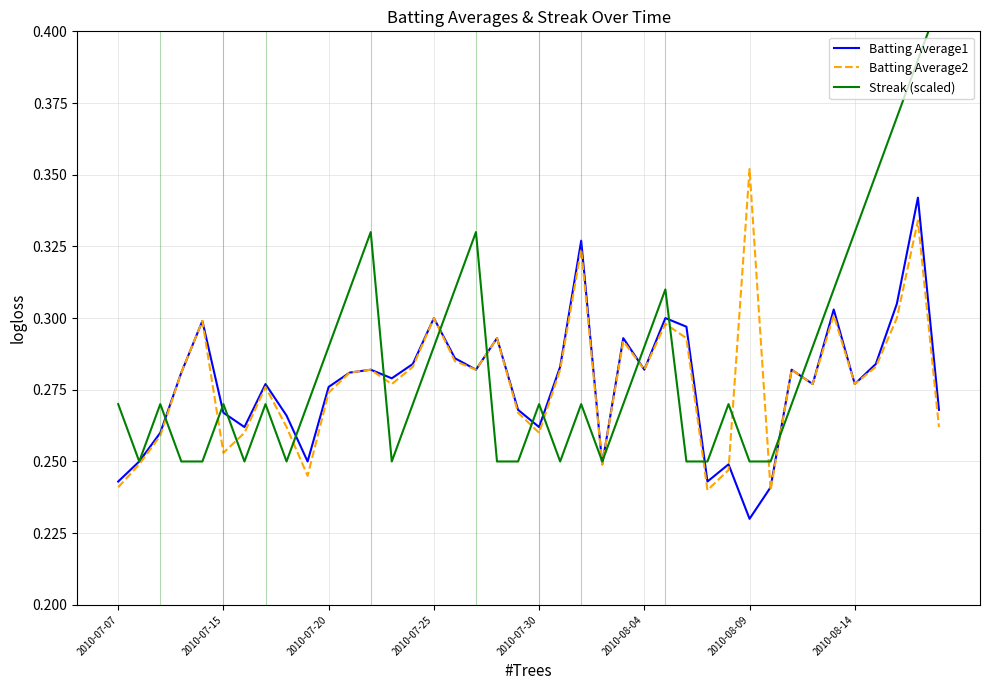

What is the sum of the Batting Average2 values at 2010-08-04 and 34?

0.6